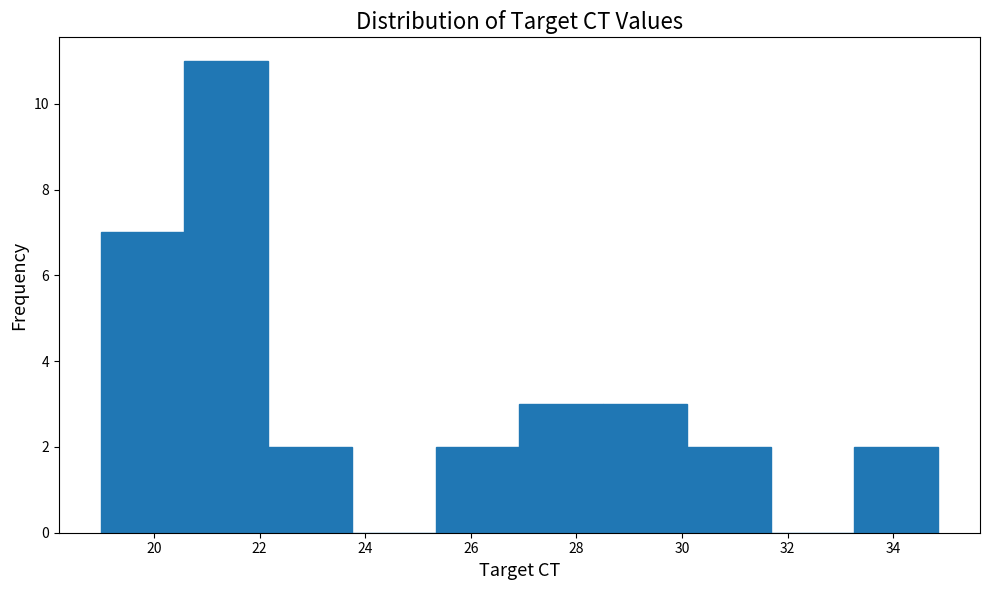

Reading left to right, list every bar in this chart as the range it spans on the x-axis followed by its height. Neither the bar edges nor the heights are printed on the chart, so give them approximately, as read against the axes.

19.0 to 20.6: 7
20.6 to 22.2: 11
22.2 to 23.8: 2
23.8 to 25.4: 0
25.4 to 27.0: 2
27.0 to 28.6: 3
28.6 to 30.0: 3
30.0 to 31.6: 2
31.6 to 33.2: 0
33.2 to 34.8: 2